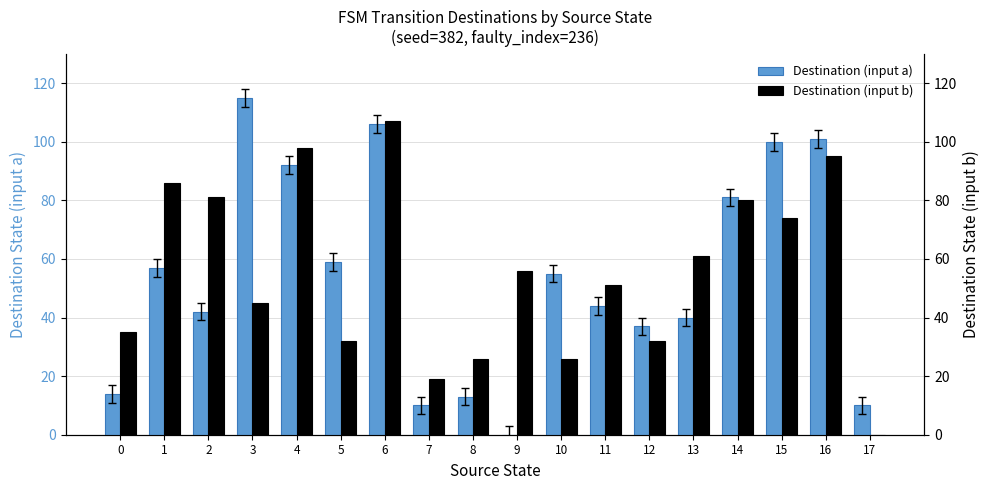

How many series are shown in this chart?

2